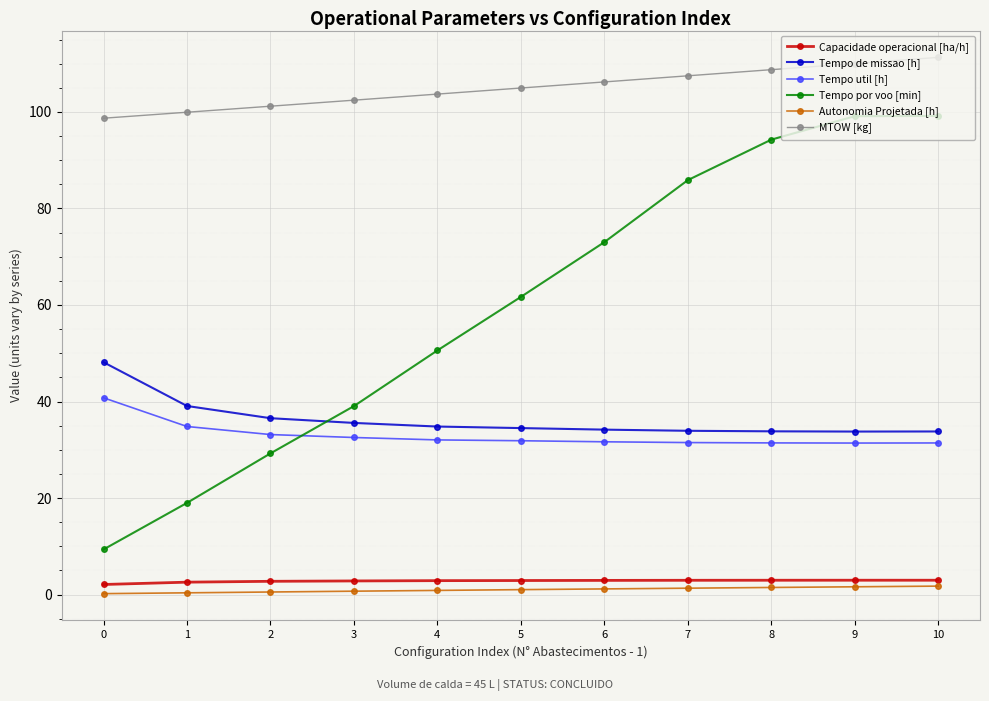

What is the difference between the Tempo por voo [min] values at 2 and 10?

69.9